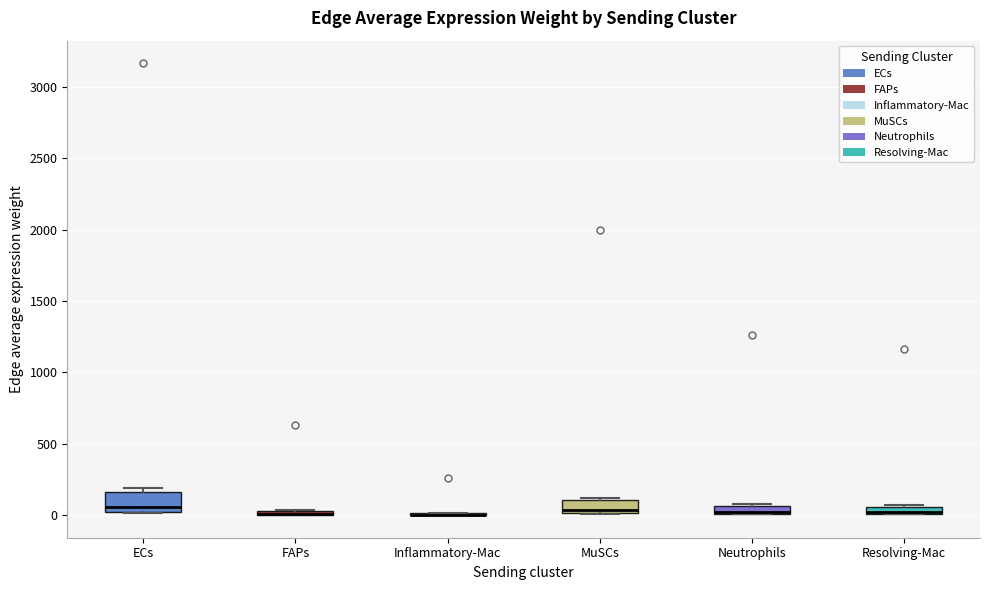

Where is the upper edge of the box for FAPs on the y-axis? The values are not printed on the chart, so give them approximately, as read against the axis.

50